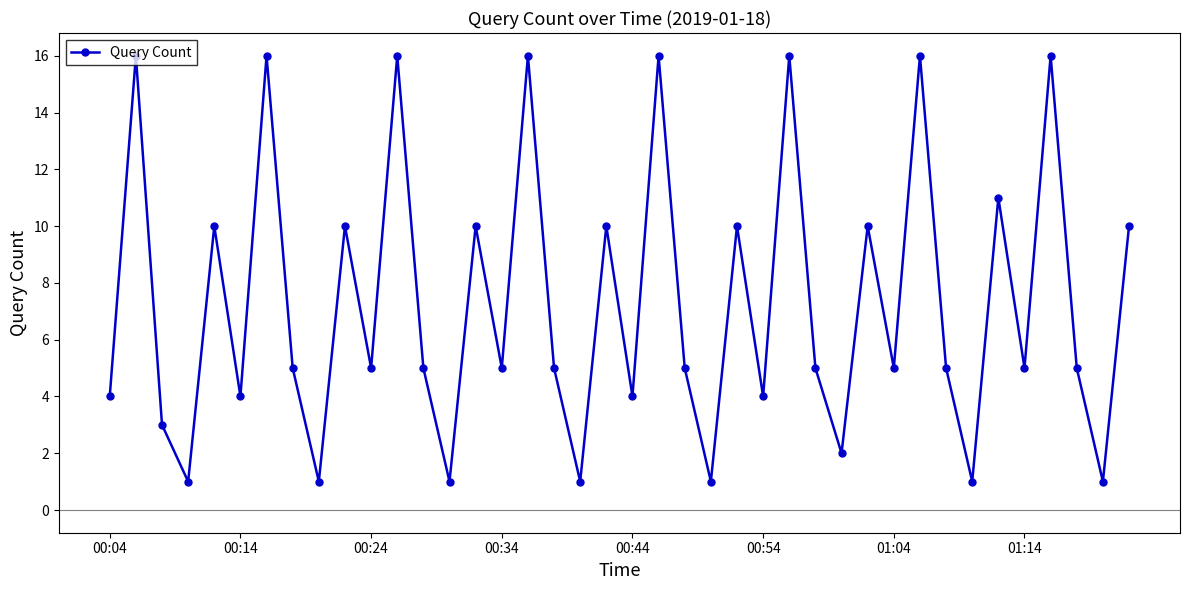

What is the sum of all values?

292